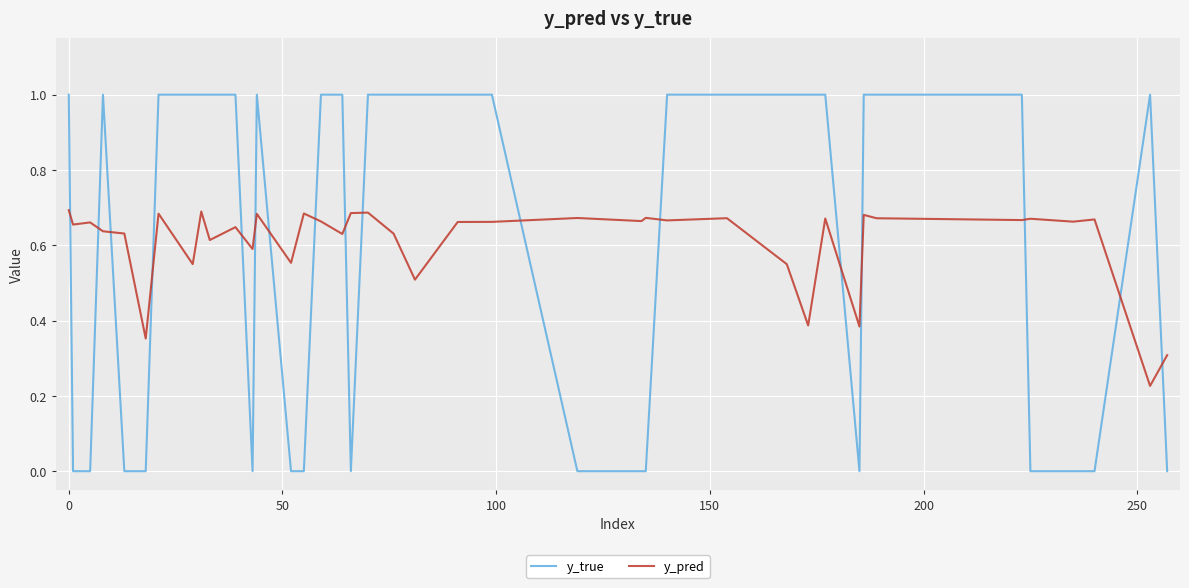

List the series in order of their peak value, highest first.

y_true, y_pred